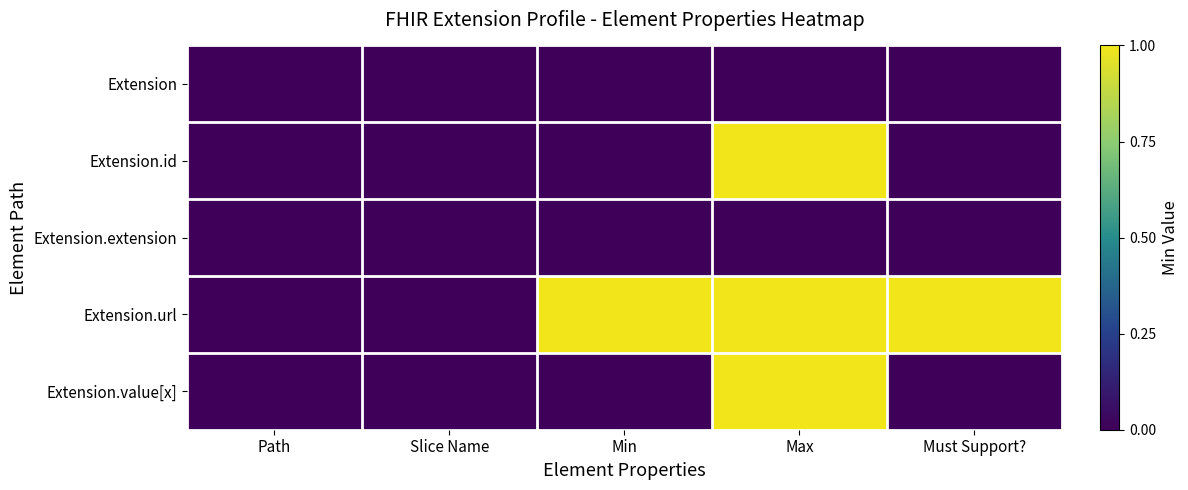

Reading left to right, what are all the values shown in this chart?

Extension: Path=0	Slice Name=0	Min=0	Max=0	Must Support?=0
Extension.id: Path=0	Slice Name=0	Min=0	Max=1	Must Support?=0
Extension.extension: Path=0	Slice Name=0	Min=0	Max=0	Must Support?=0
Extension.url: Path=0	Slice Name=0	Min=1	Max=1	Must Support?=1
Extension.value[x]: Path=0	Slice Name=0	Min=0	Max=1	Must Support?=0